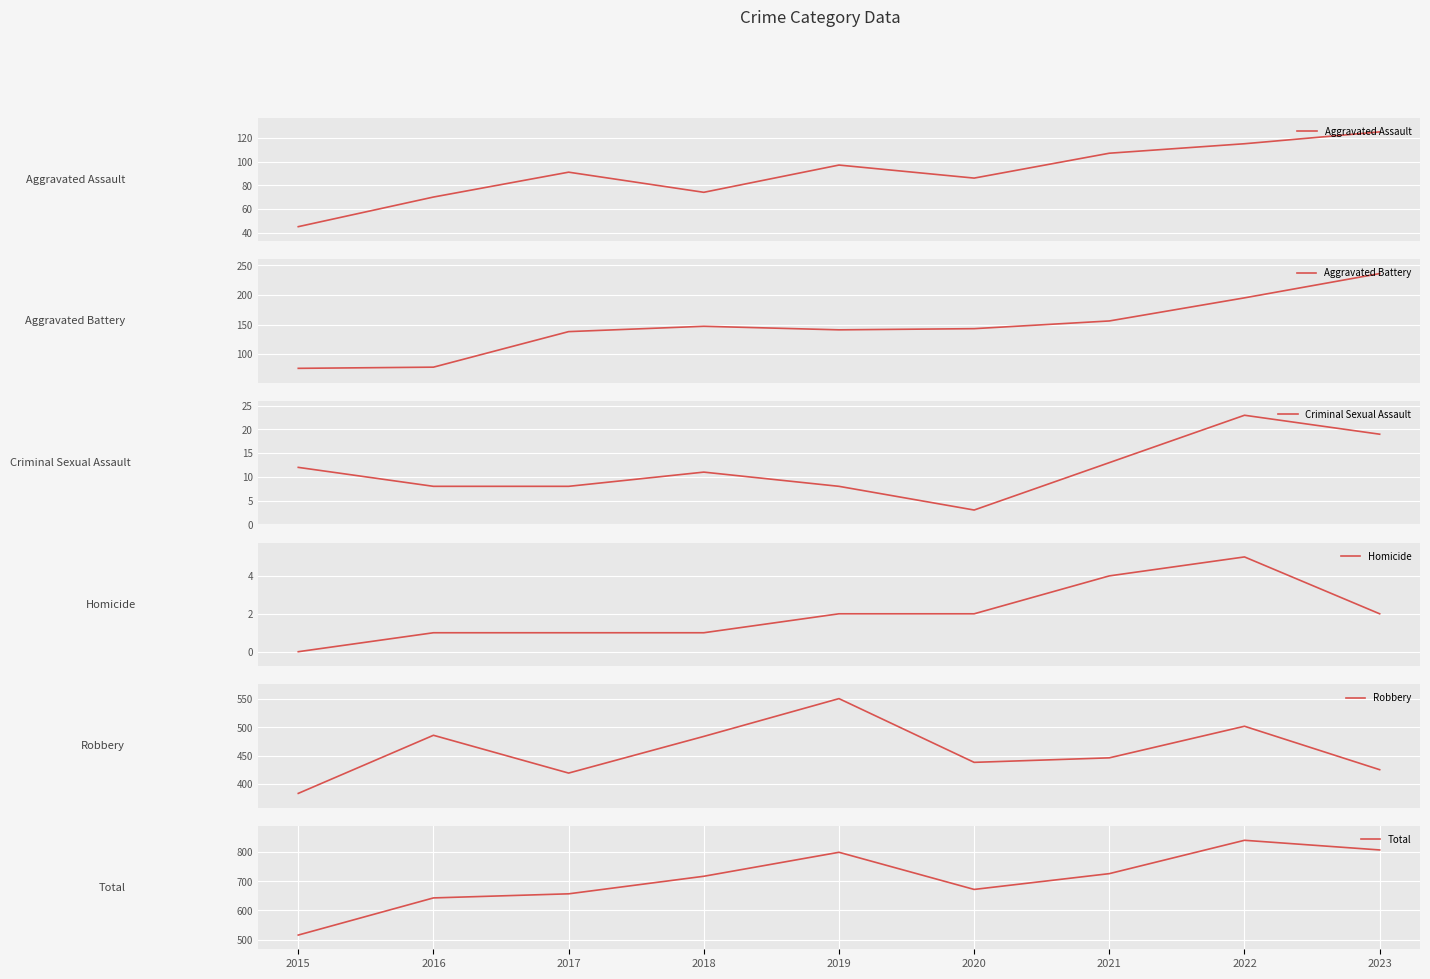

Where is Homicide nearest to the value 2?

2019